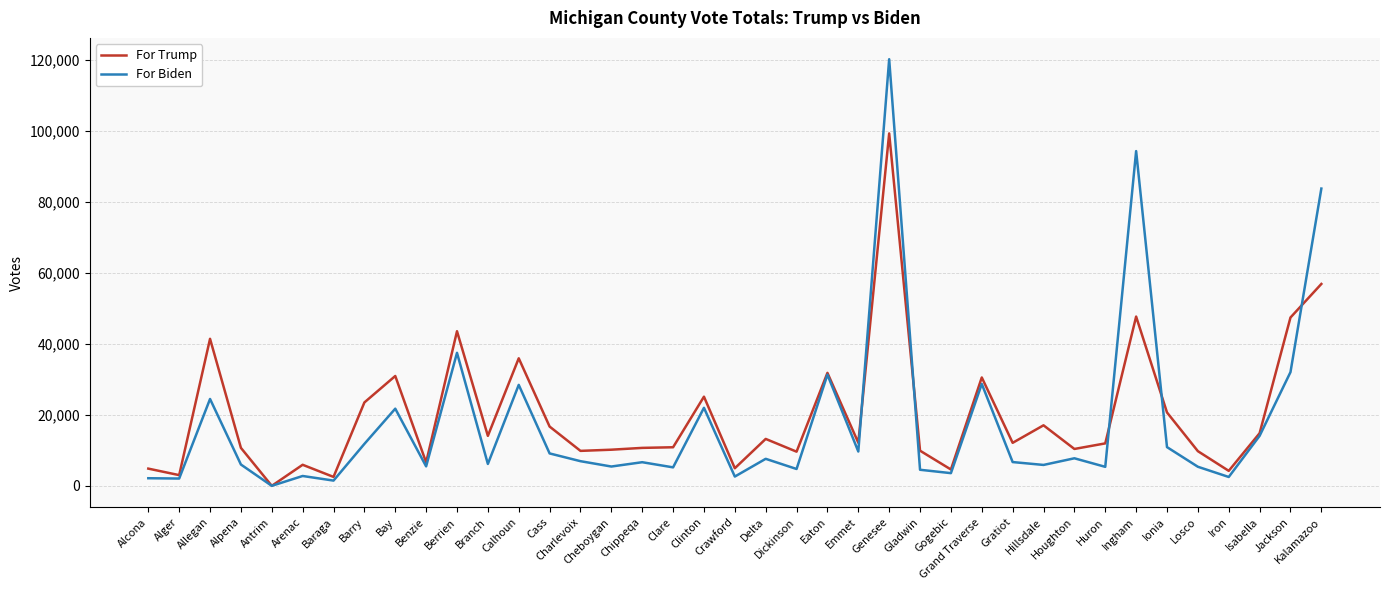

What is the difference between the For Trump values at Alcona and Emmet?

7287